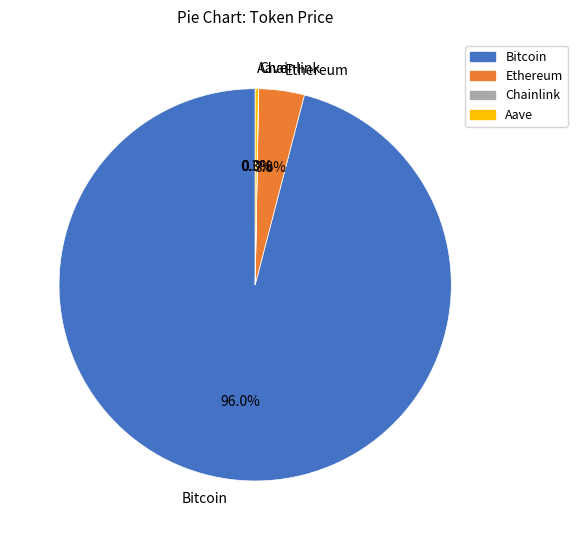

Is there a majority slice in this chart?

Yes